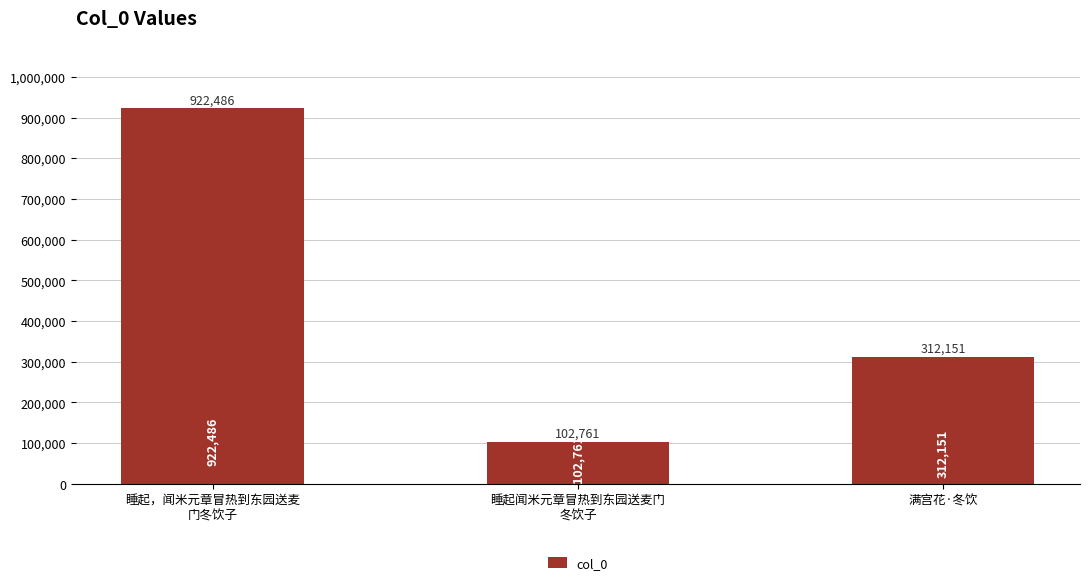

Rank the categories by value from highest to lowest.

睡起，闻米元章冒热到东园送麦
门冬饮子, 满宫花·冬饮, 睡起闻米元章冒热到东园送麦门
冬饮子